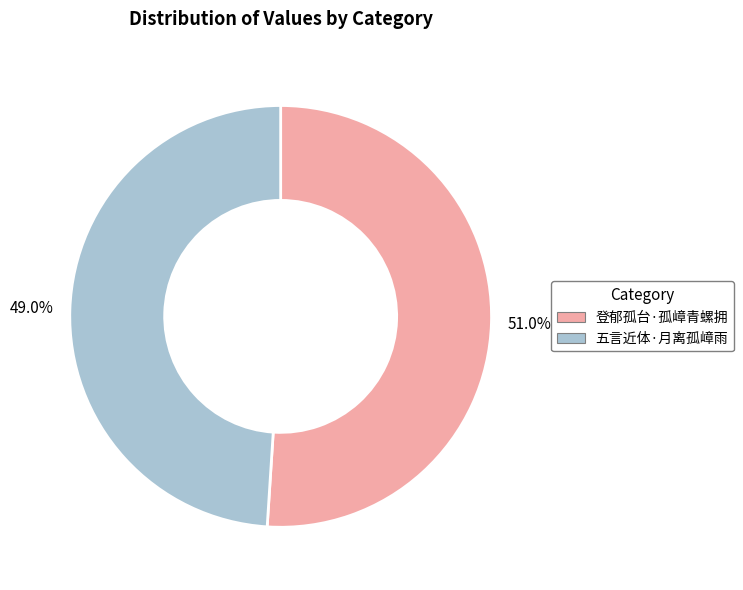

To the nearest percent, what is the average slice percentage?

50%